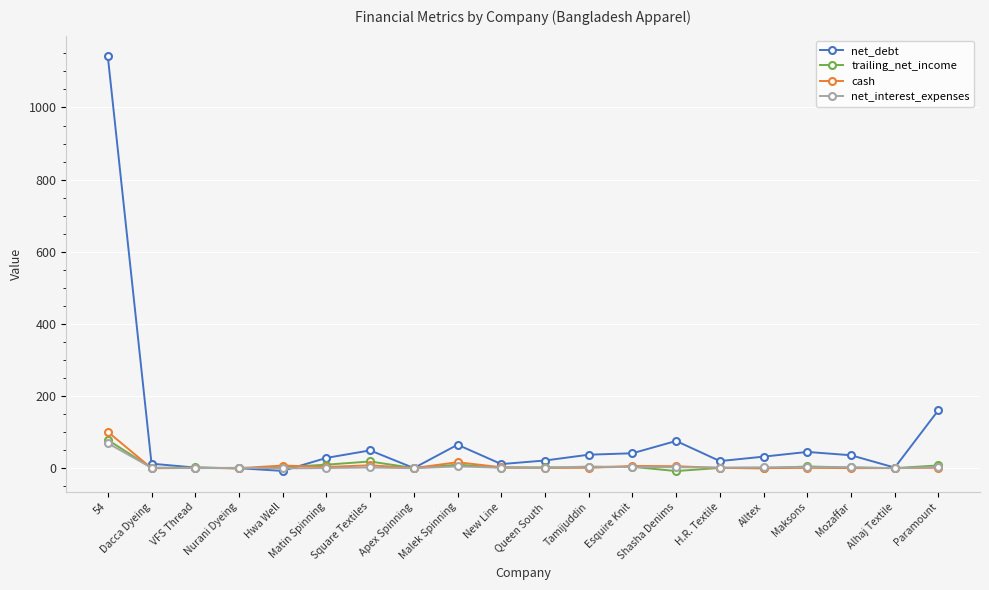

Which series has the largest range (max minus min)?

net_debt